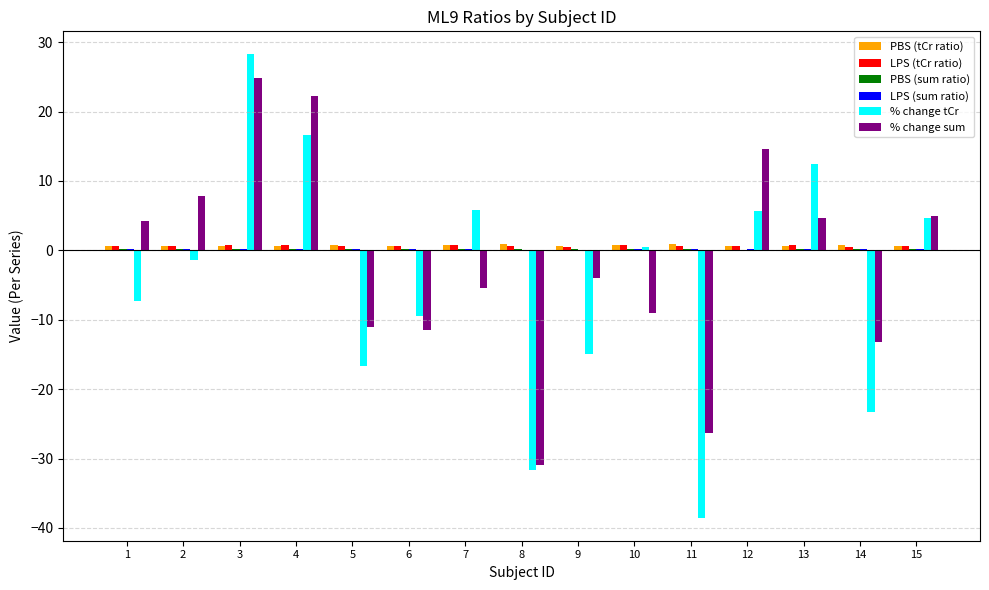

True or false: % change sum has a value of -8.5 at 14.

False